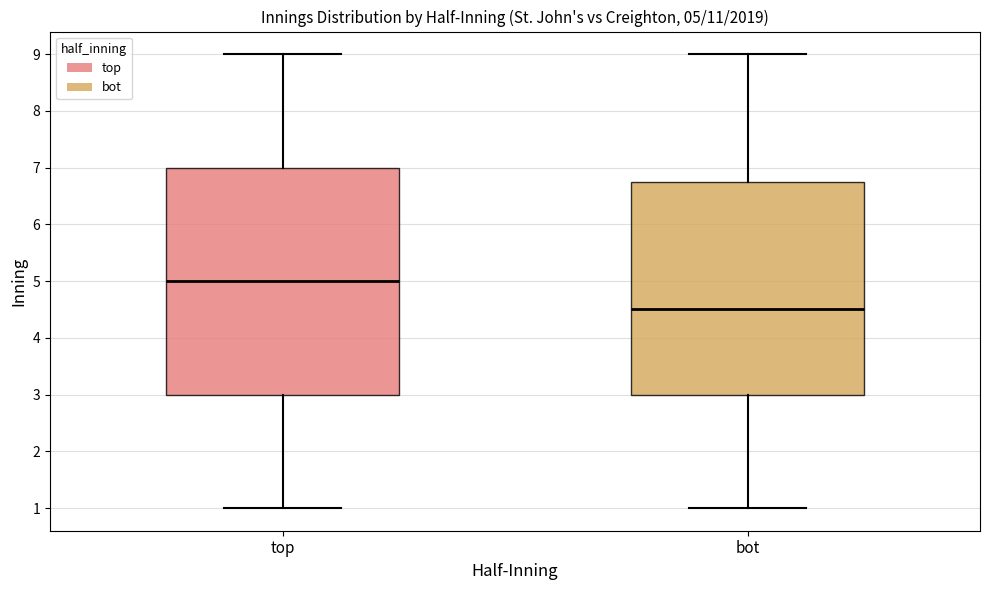

Comparing the boxes themselves (not the whiskers), which one is the tallest?

top